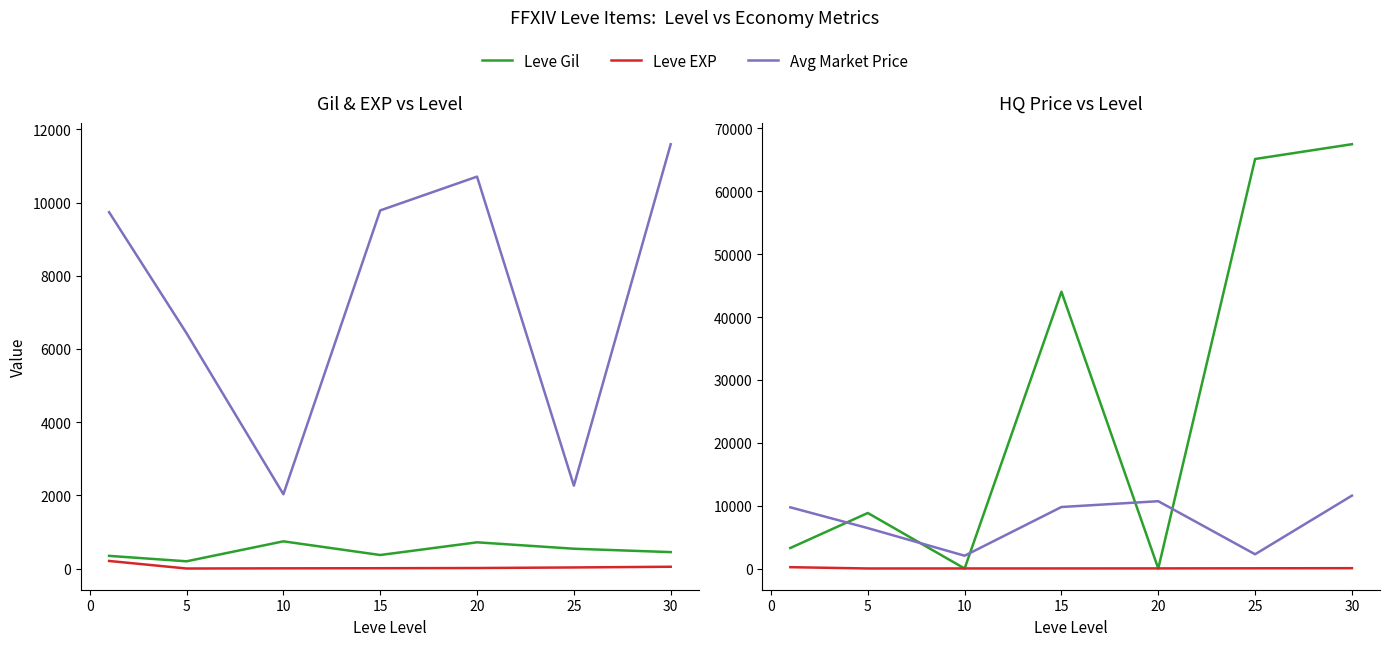

How many data points in Leve Gil are less than 8832?

3